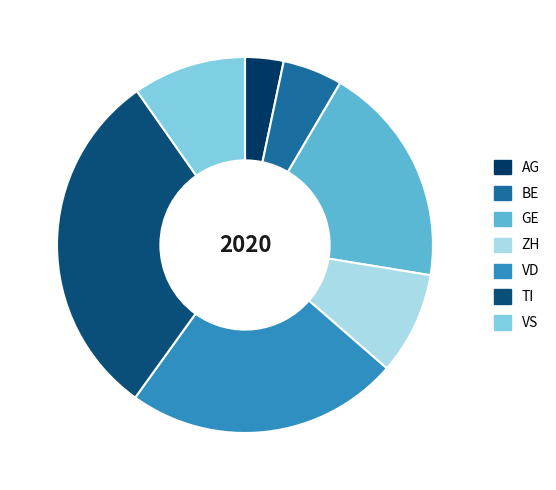

Is there a majority slice in this chart?

No